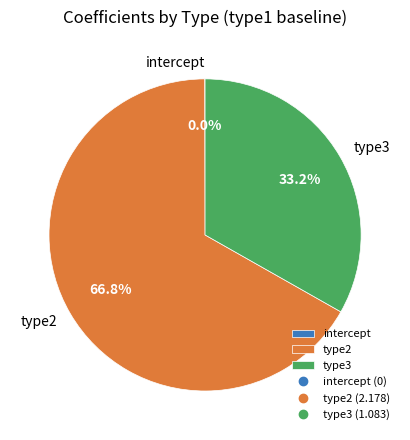

Does type2 represent more than half of the total?

Yes